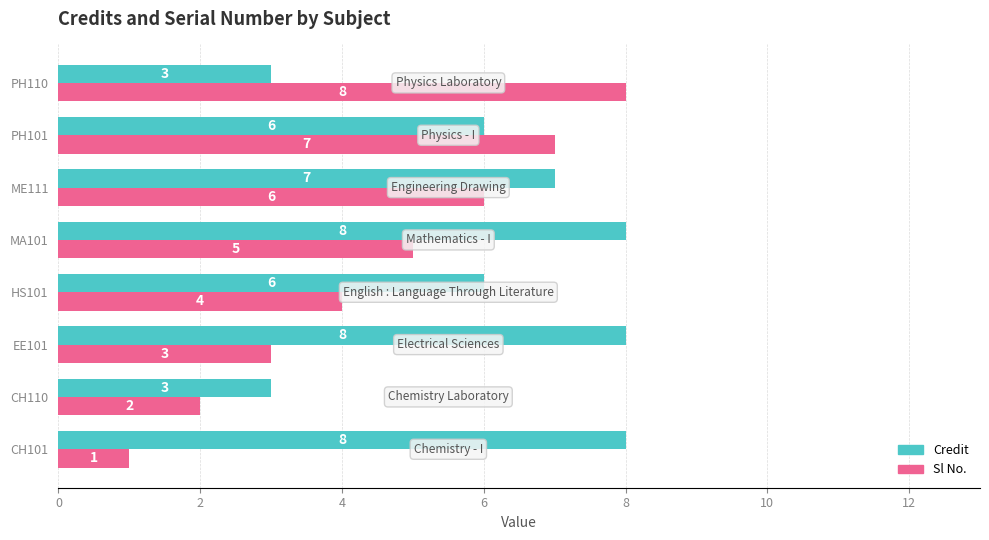

At how many categories does at least one series exceed 5?

7